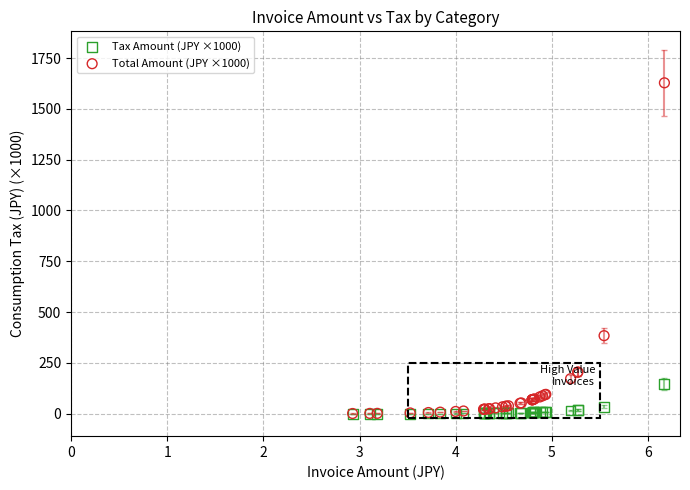

Across all series, what Y value is closest to 814?

383.9